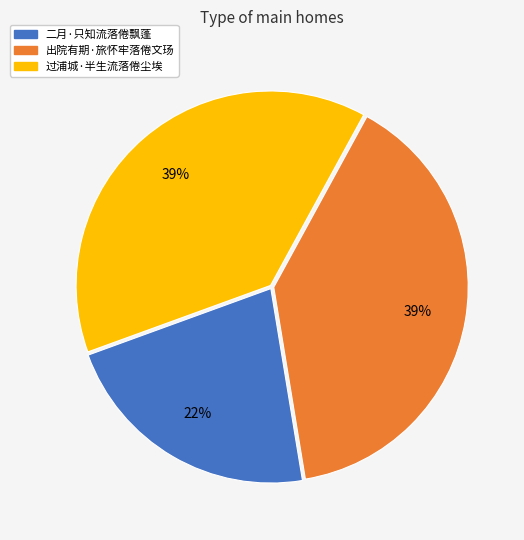

To the nearest percent, what is the average slice percentage?

33%